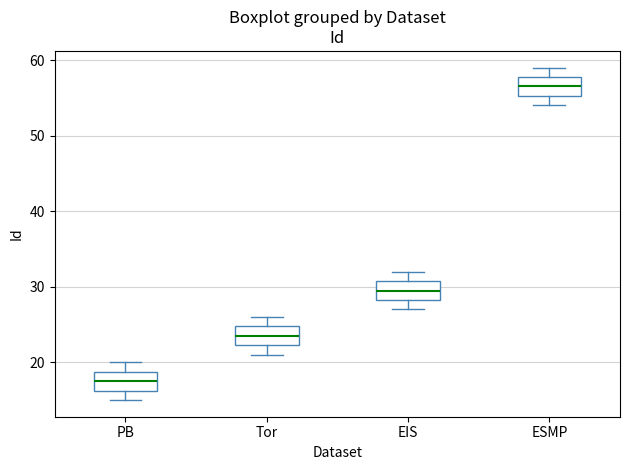

Where does the median line of the box for ESMP sit on the y-axis? The values are not printed on the chart, so give them approximately, as read against the axis.

57